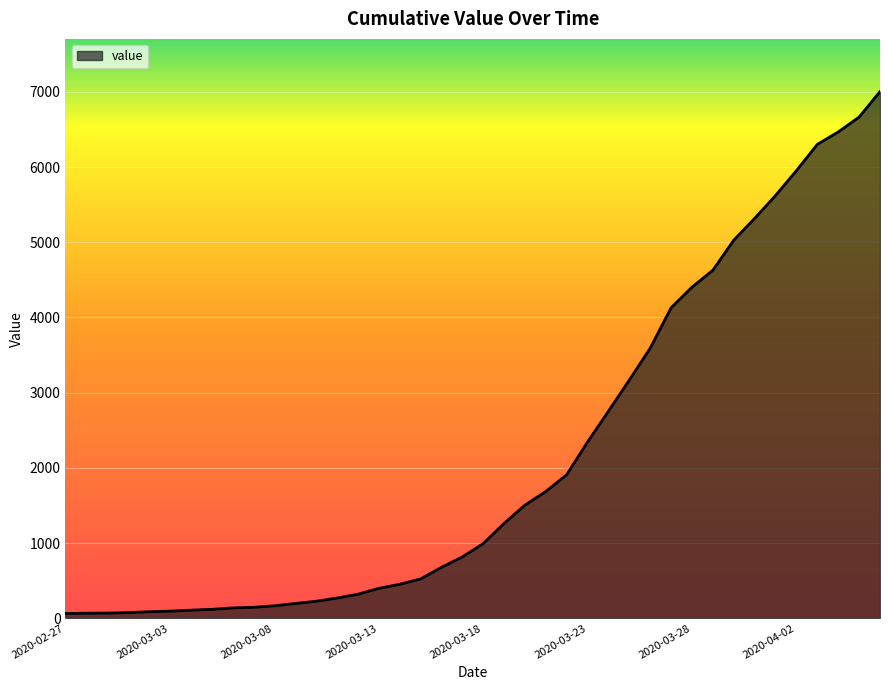

What is the smallest value displayed?

64